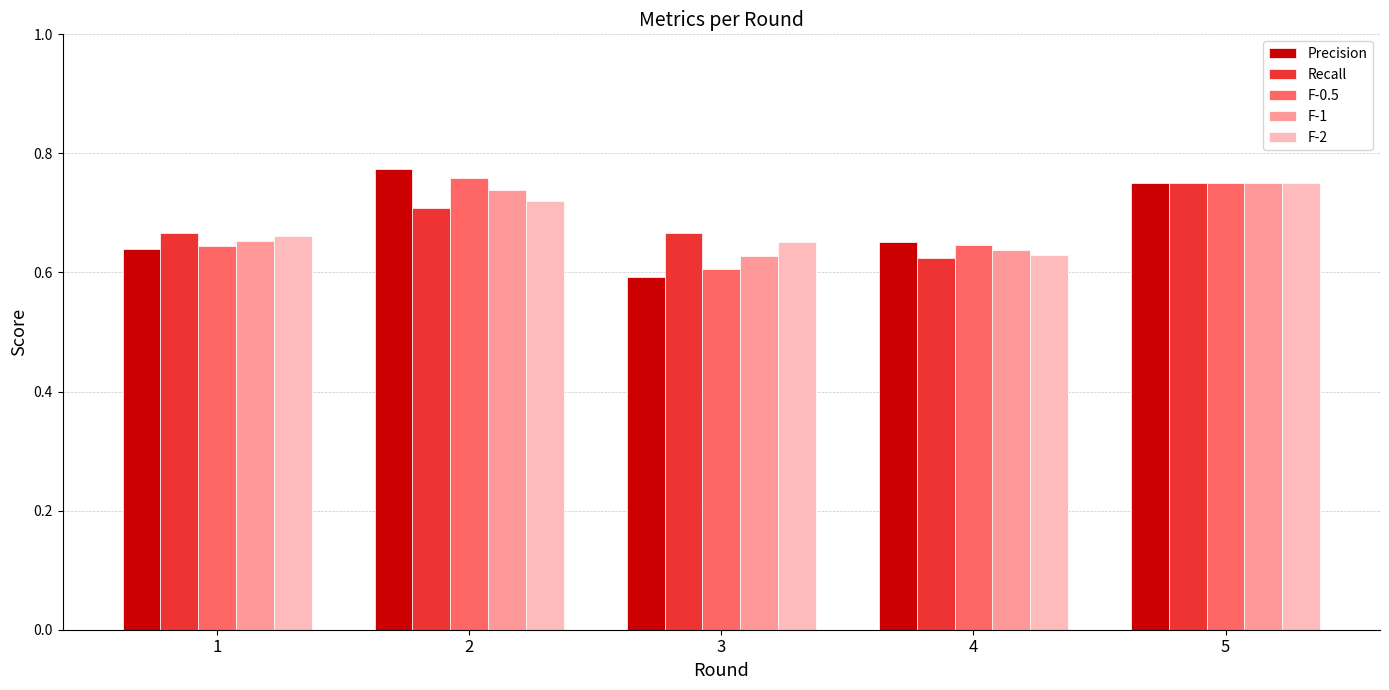

Is the value of F-0.5 at 2 greater than the value of Precision at 4?

Yes